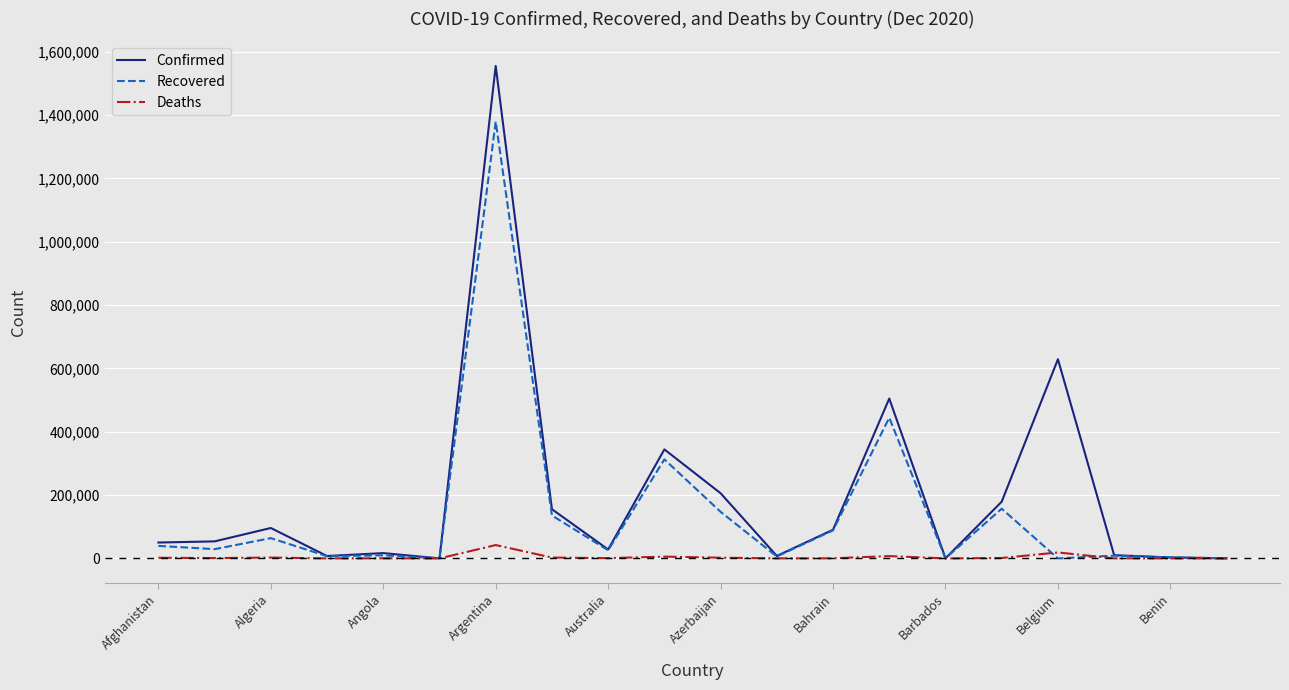

List the series in order of their overall mean, lowest first.

Deaths, Recovered, Confirmed